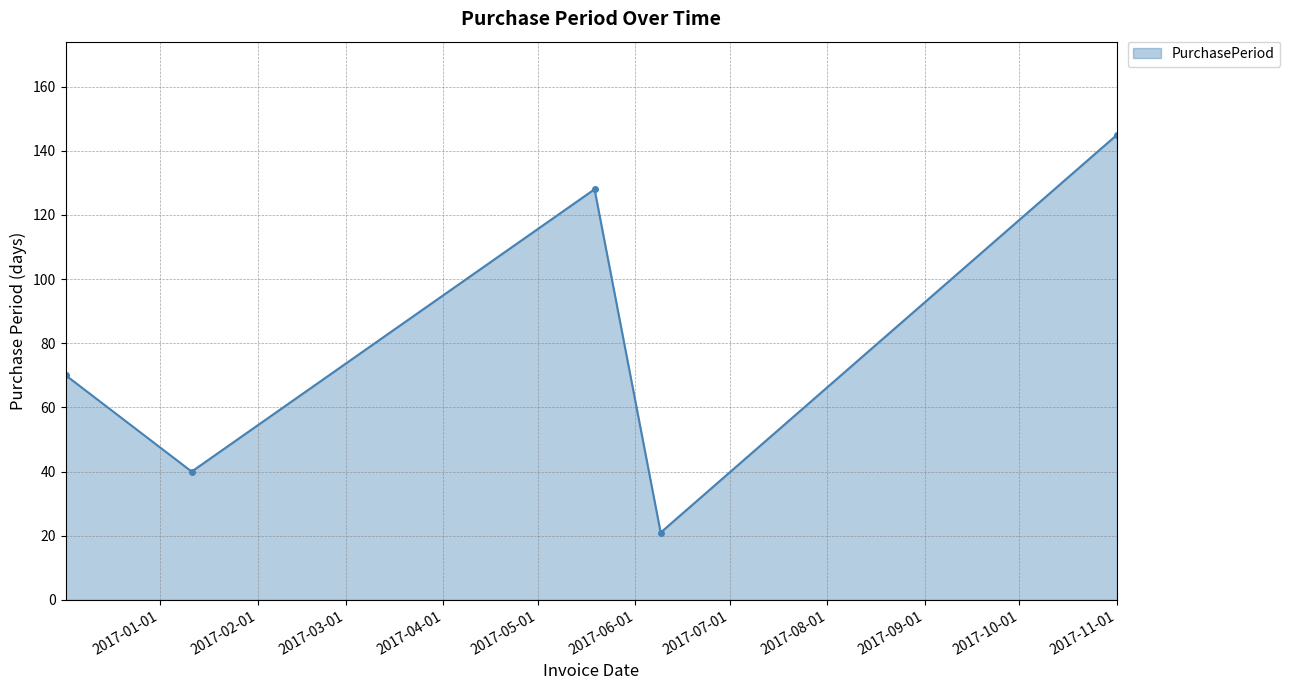

What is the value of the 4th point from the left?

21